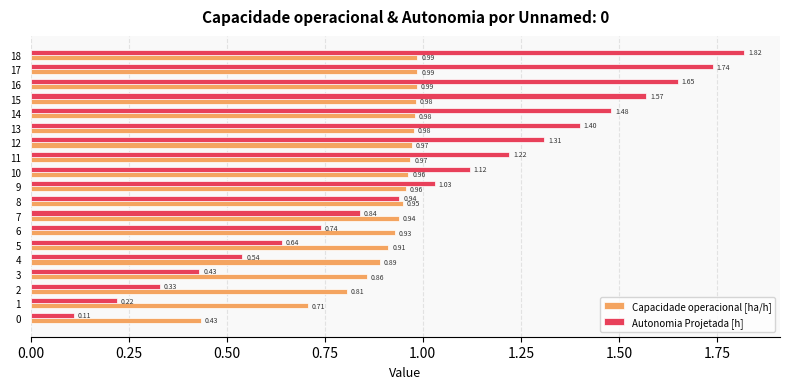

Count the number of categories in the chart.

19